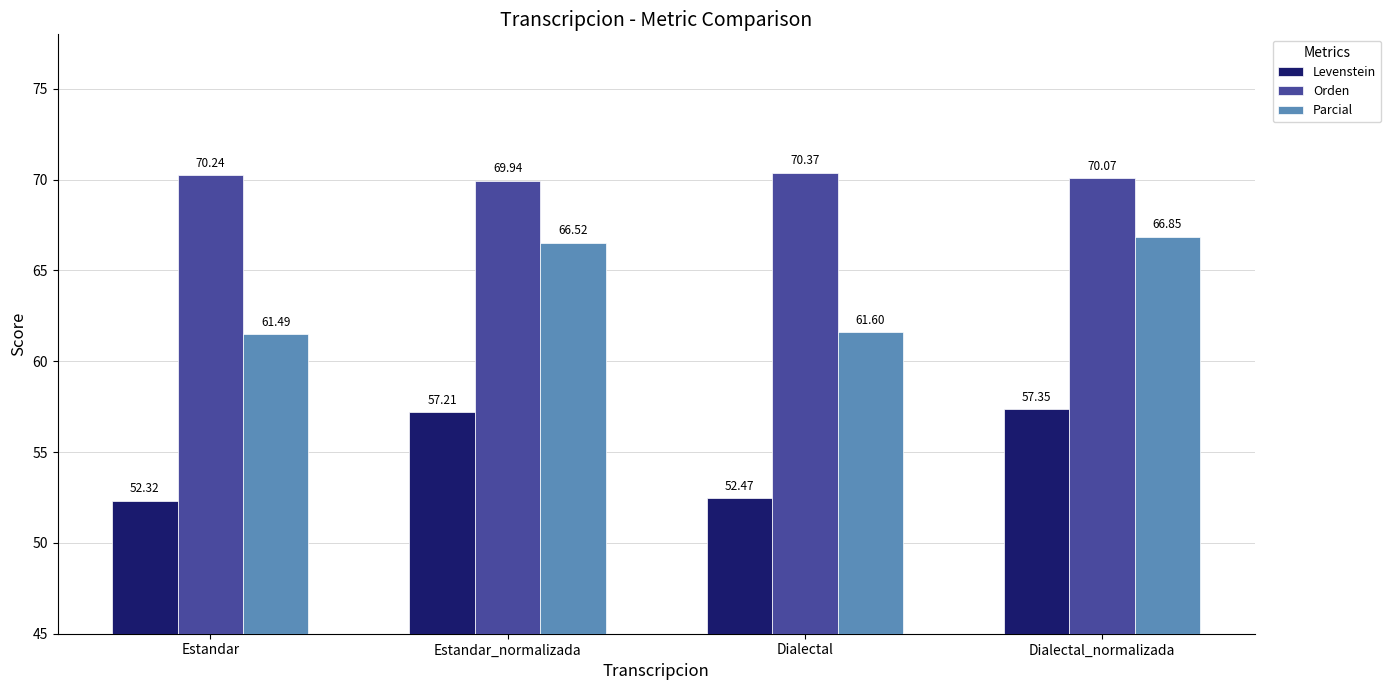

What is the difference between the Parcial values at Dialectal and Estandar_normalizada?

4.9